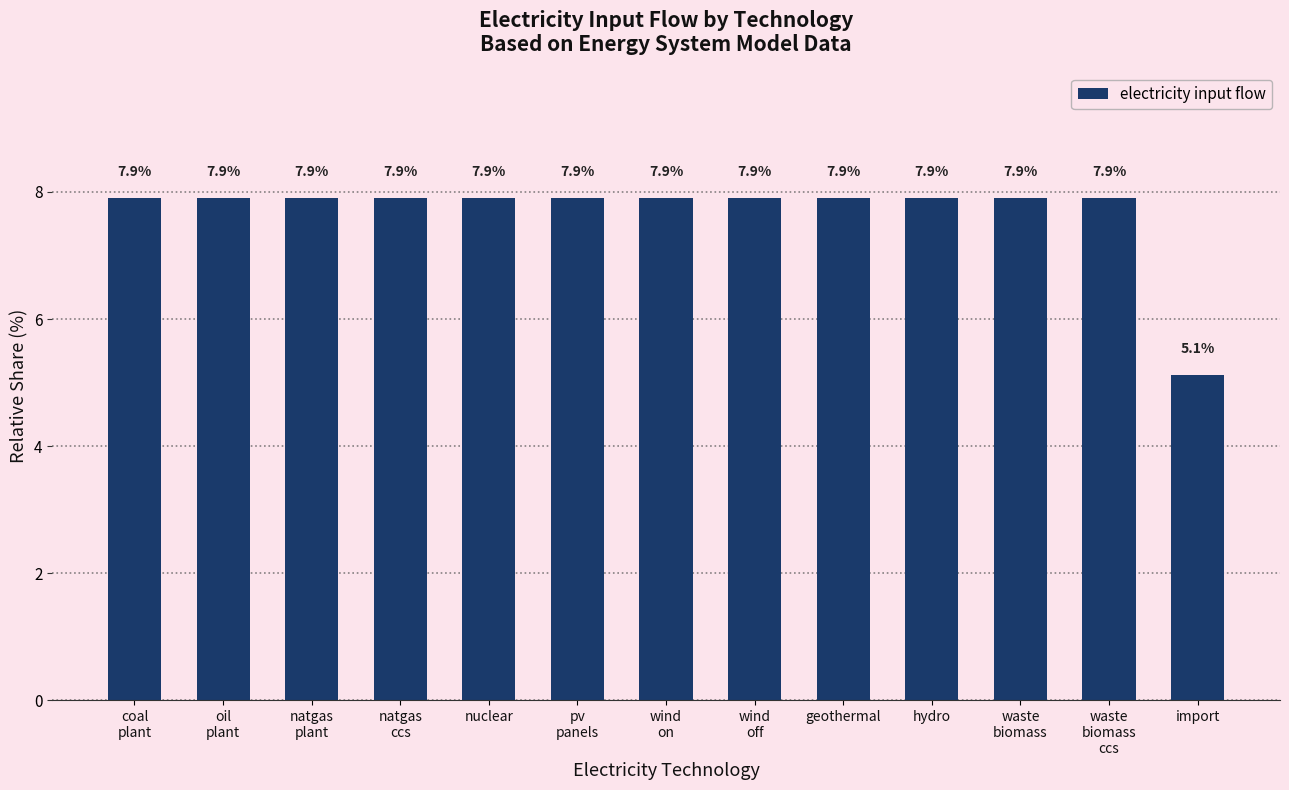

What is the sum of the values at wind
on and wind
off?

15.8